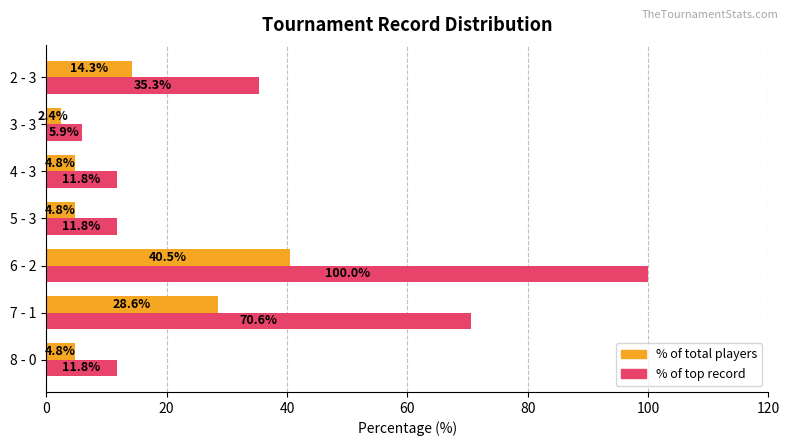

What is the difference between the highest and lowest values at 7 - 1?

42.0